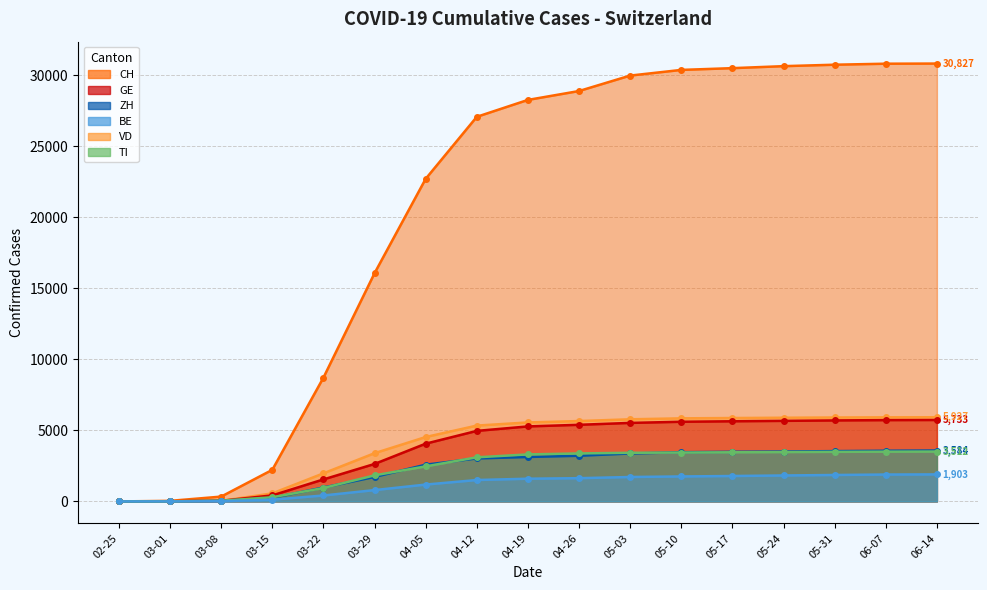

True or false: CH has more than 0 points higher than both neighbors.

False